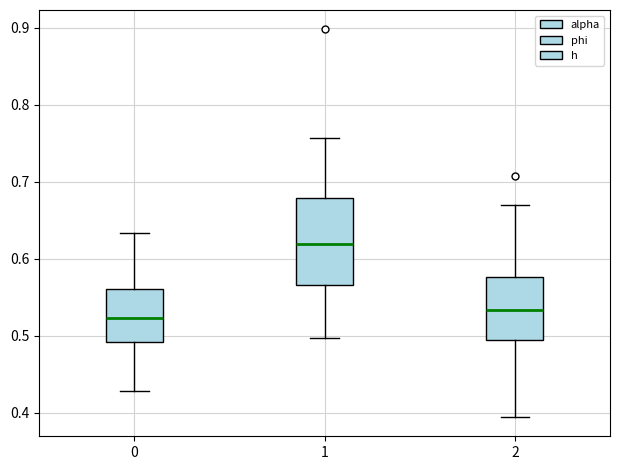

Reading left to right, read every box against the y-axis: the position of its median line, the range the box covers, and the ends of its whiskers. The values are not printed on the chart, so give them approximately, as read against the axis.

0: median 0.52, box 0.49 to 0.56, whiskers 0.43 to 0.63
1: median 0.62, box 0.57 to 0.68, whiskers 0.50 to 0.76
2: median 0.53, box 0.49 to 0.58, whiskers 0.39 to 0.67